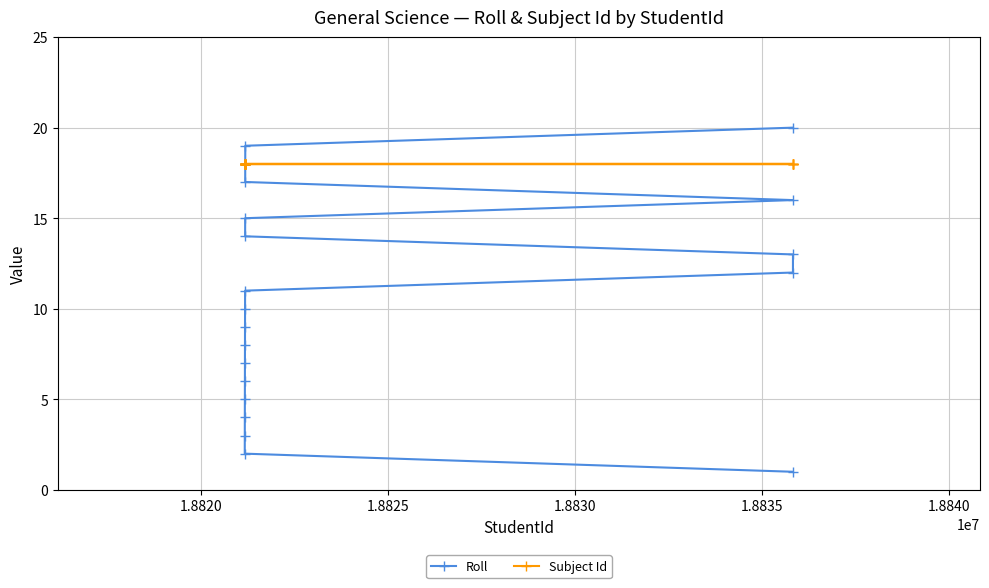

What is the highest value of the Roll series?

20